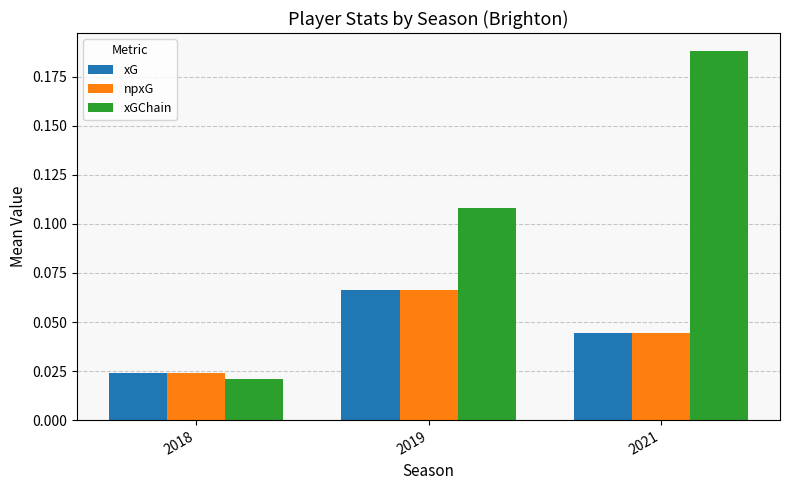

How many groups of bars are there?

3